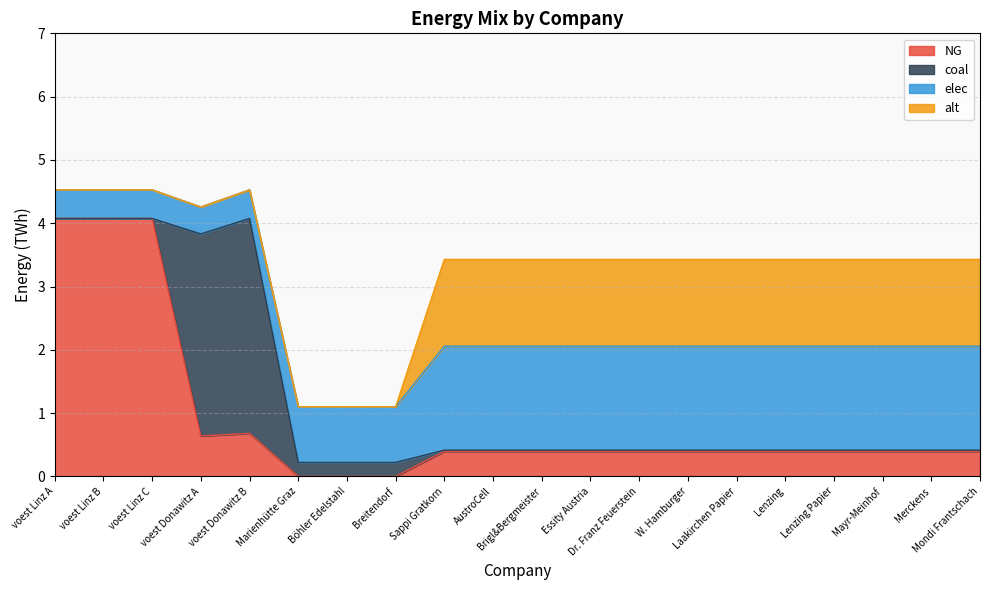

How many lines are shown in the chart?

4